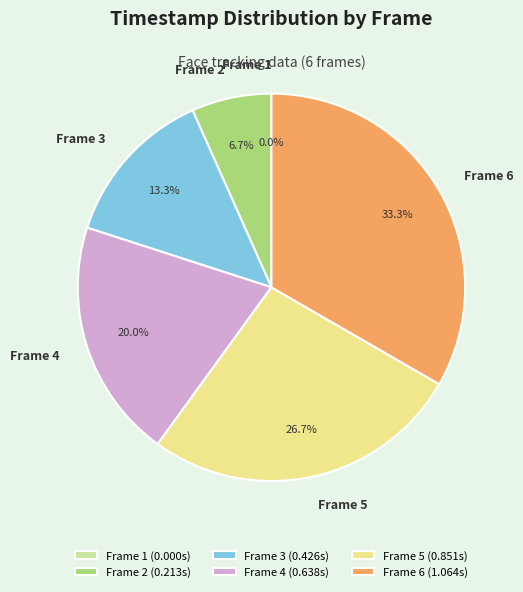

To the nearest percent, what is the difference between the largest and smallest slice percentages?

33%